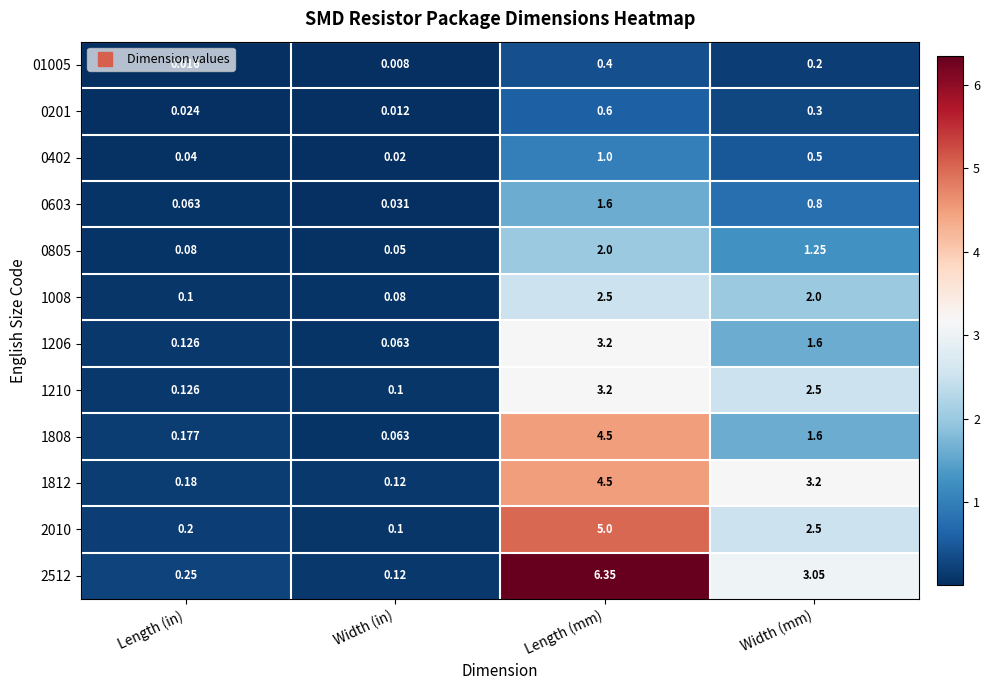

List the labels in order of 2512 value, smallest first.

Width (in), Length (in), Width (mm), Length (mm)